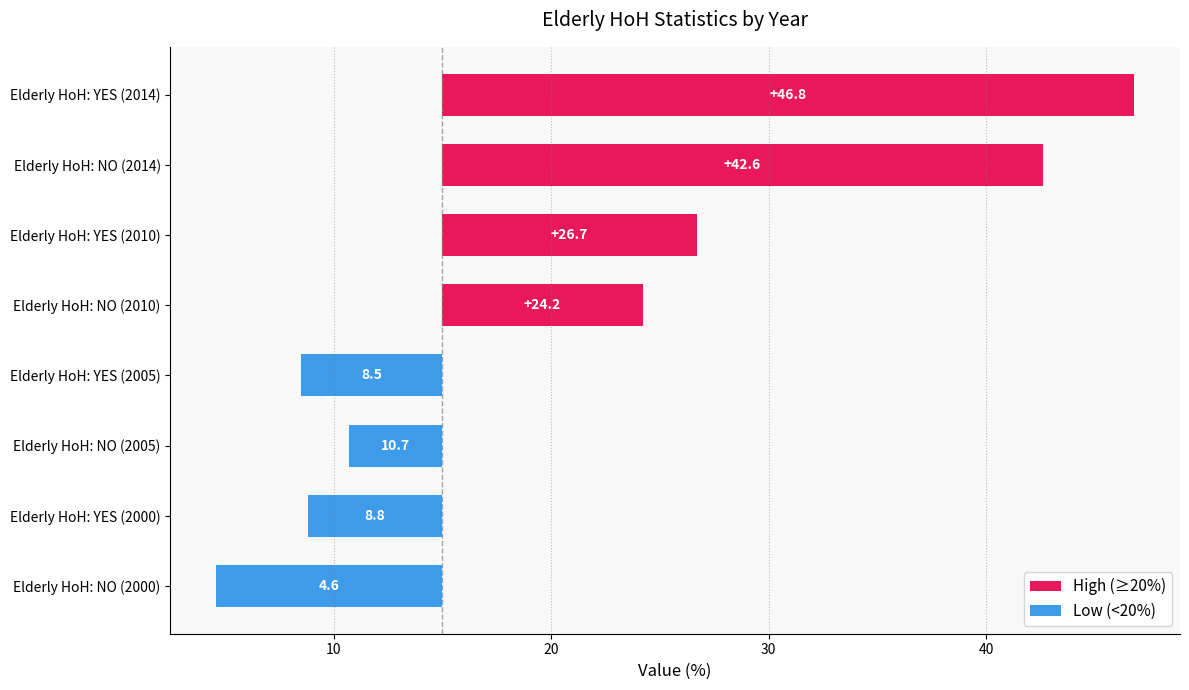

At Elderly HoH: YES, list the series in order from largest to smallest.

2014, 2010, 2000, 2005